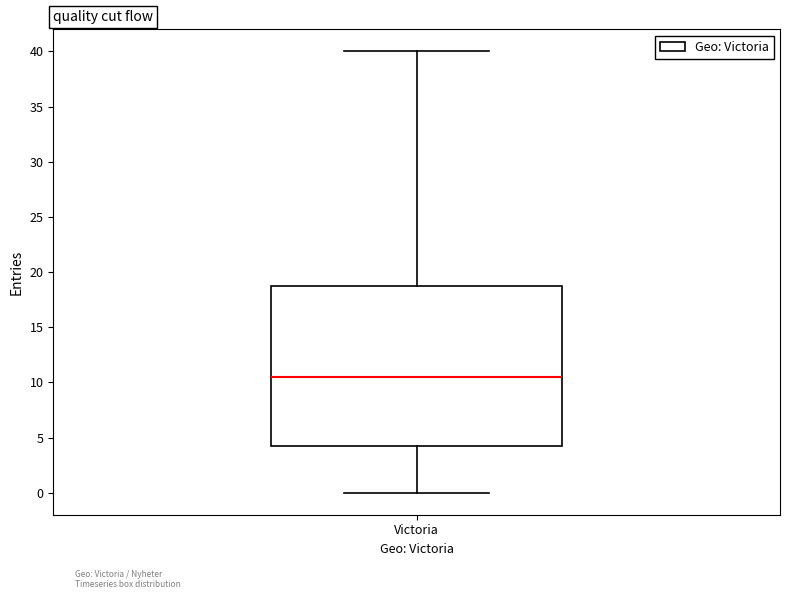

Transcribe this box plot: give where the median line is, the range the box spans, and where the two whiskers end, as read against the y-axis. The values are not printed on the chart, so give them approximately, as read against the axis.

median 10.5, box 4.5 to 19.0, whiskers 0.0 to 40.0